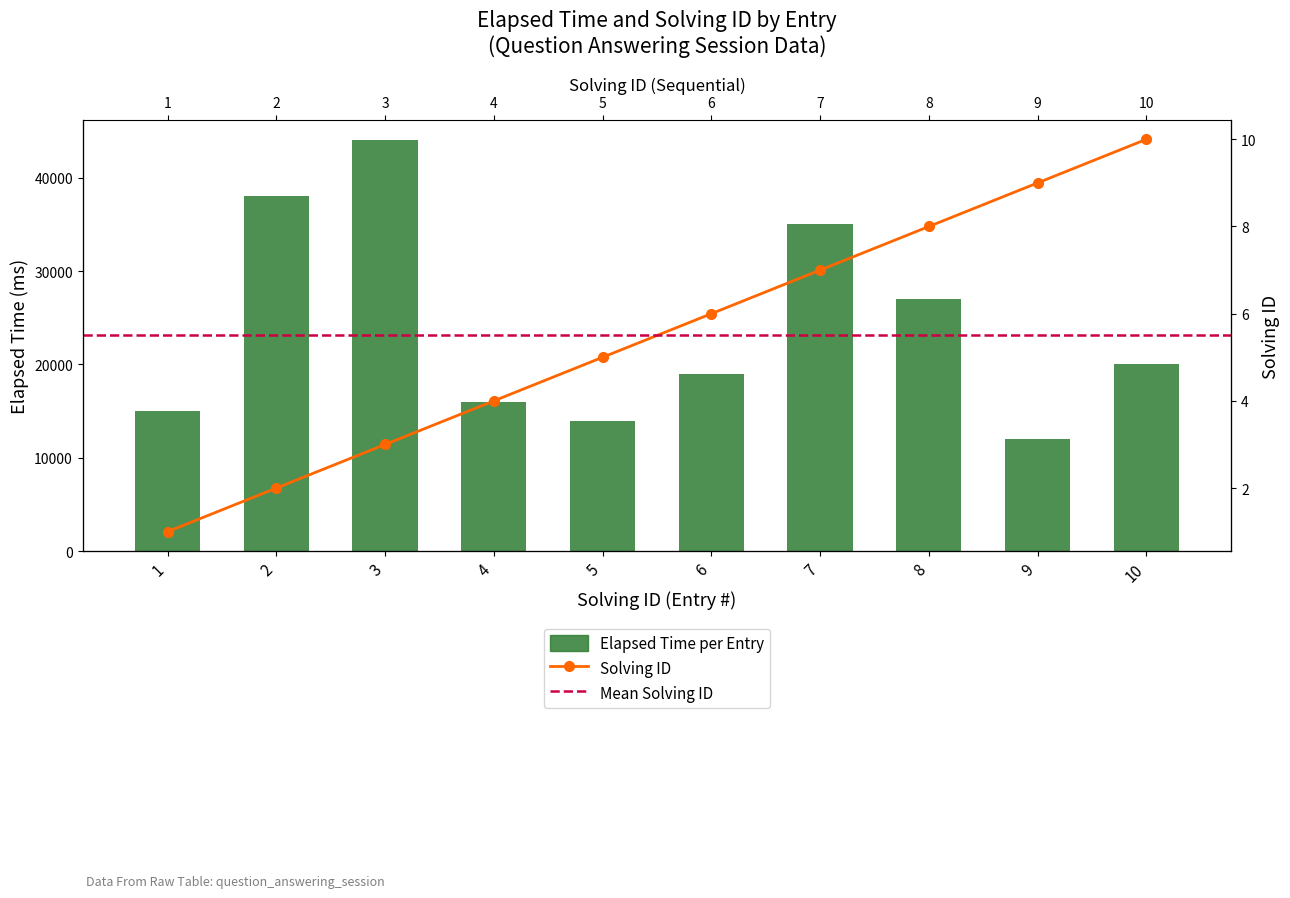

What is the highest value of the elapsed_time series?

44000